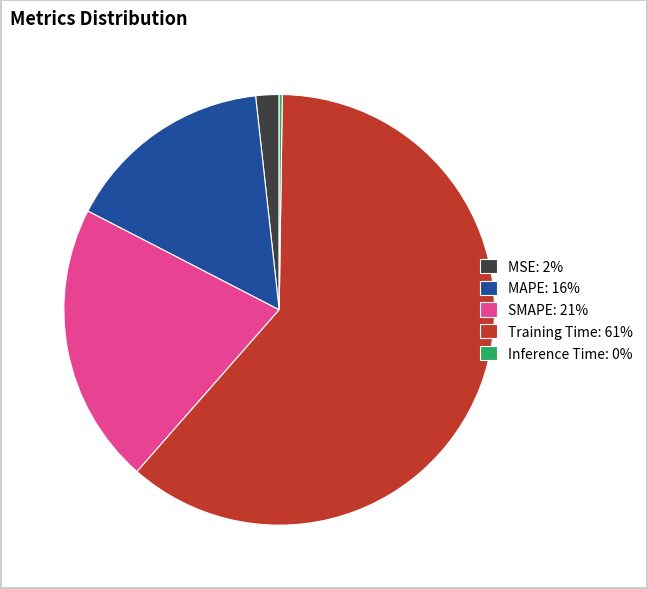

Which has a higher value, Training Time: 61% or SMAPE: 21%?

Training Time: 61%